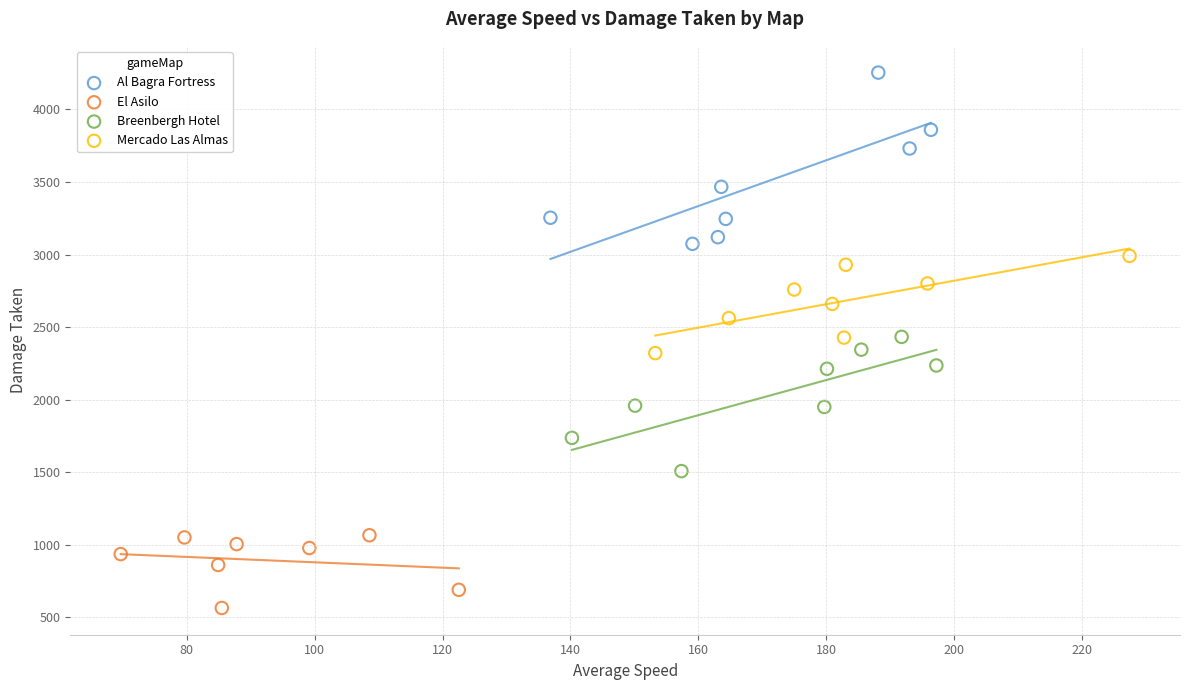

Which series contains the lowest Y value?

El Asilo